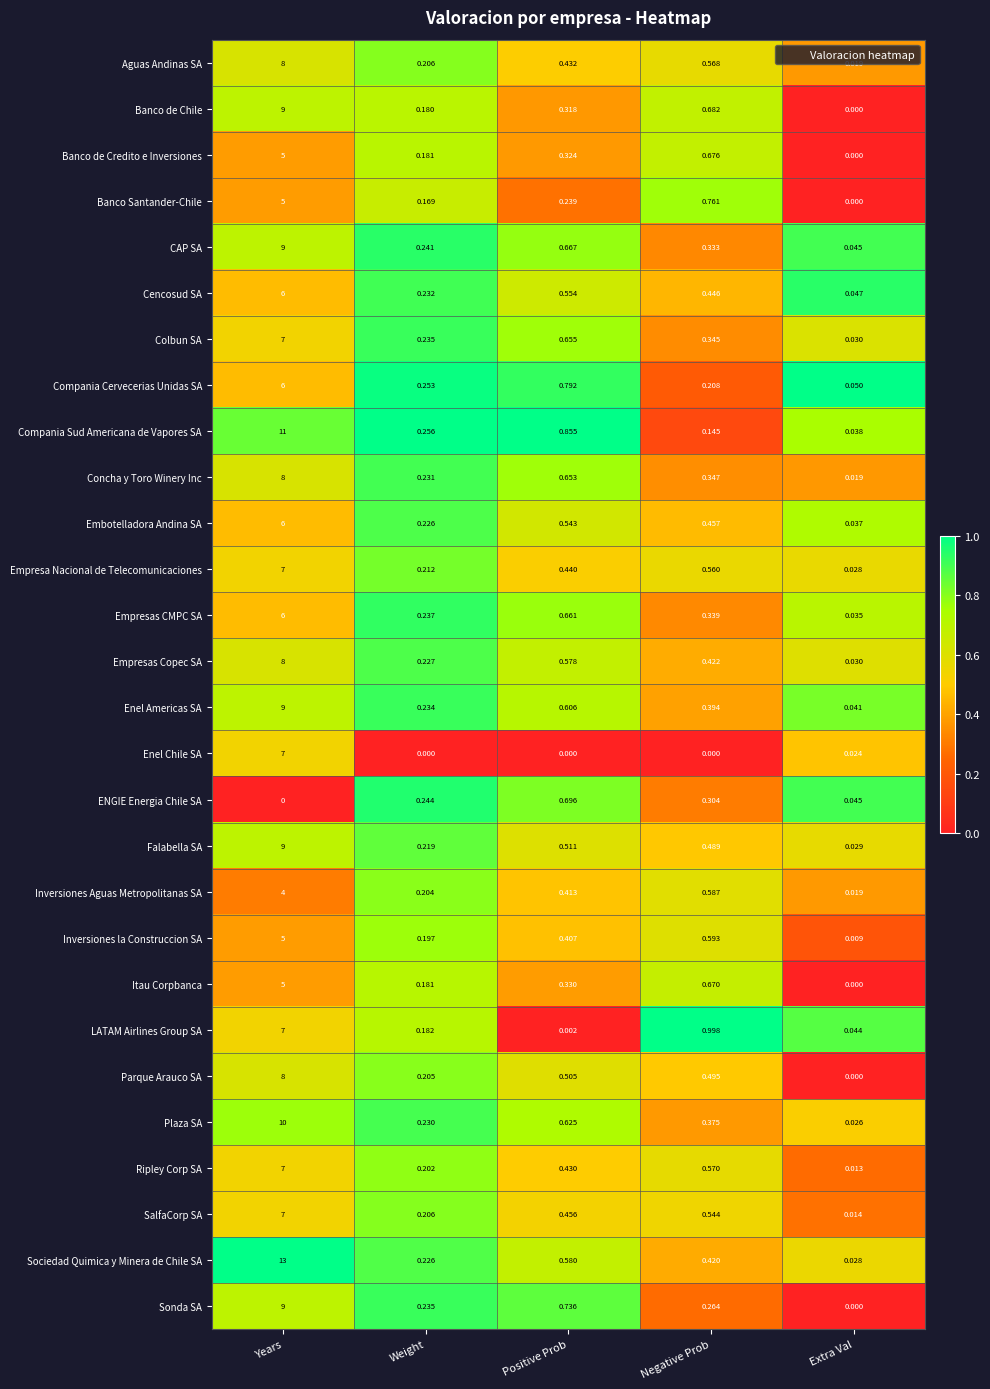

Where is Compania Cervecerias Unidas SA nearest to the value 3?

Positive Prob